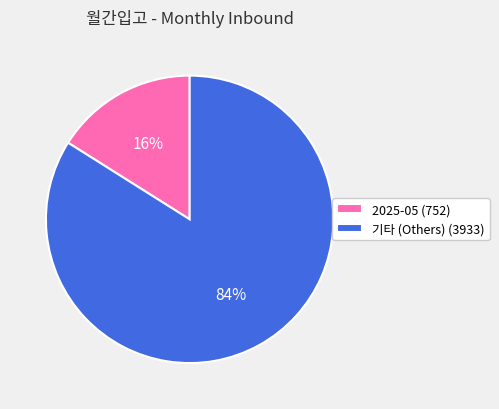

How many segments does this pie chart have?

2